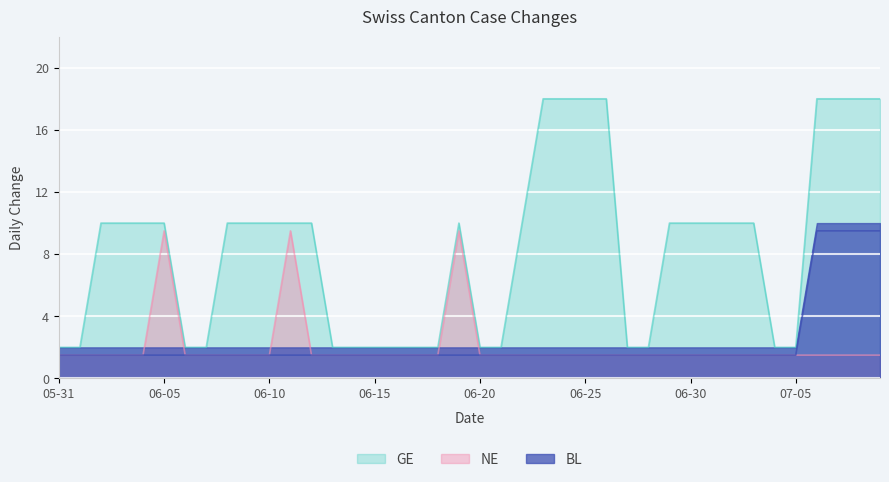

What is the difference between the maximum and minimum values in the GE series?

16.0